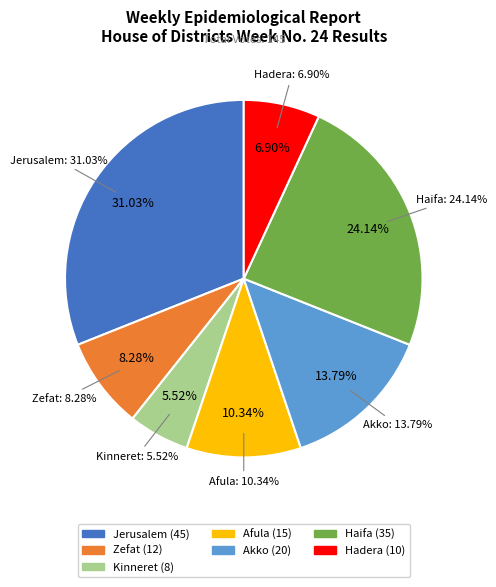

Which has a higher value, Zefat or Hadera?

Zefat